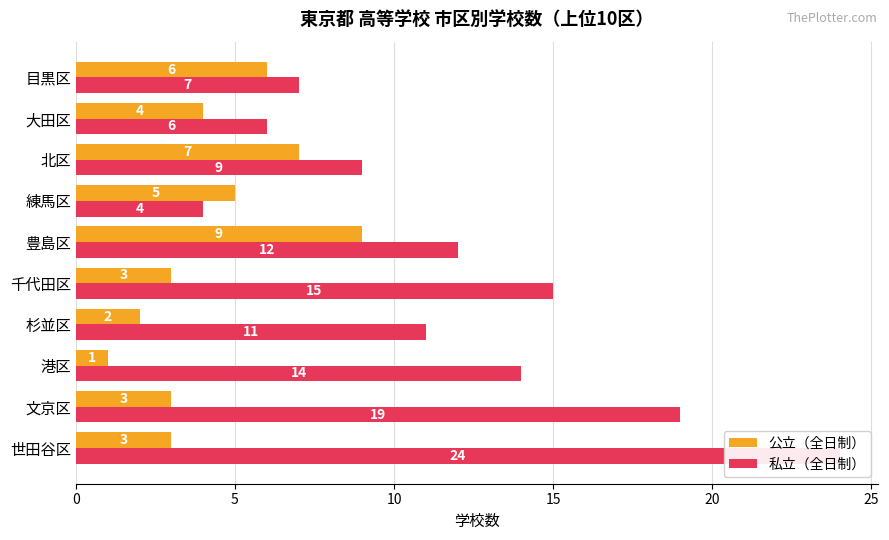

Is the value of 公立（全日制） at 千代田区 greater than the value of 私立（全日制） at 北区?

No